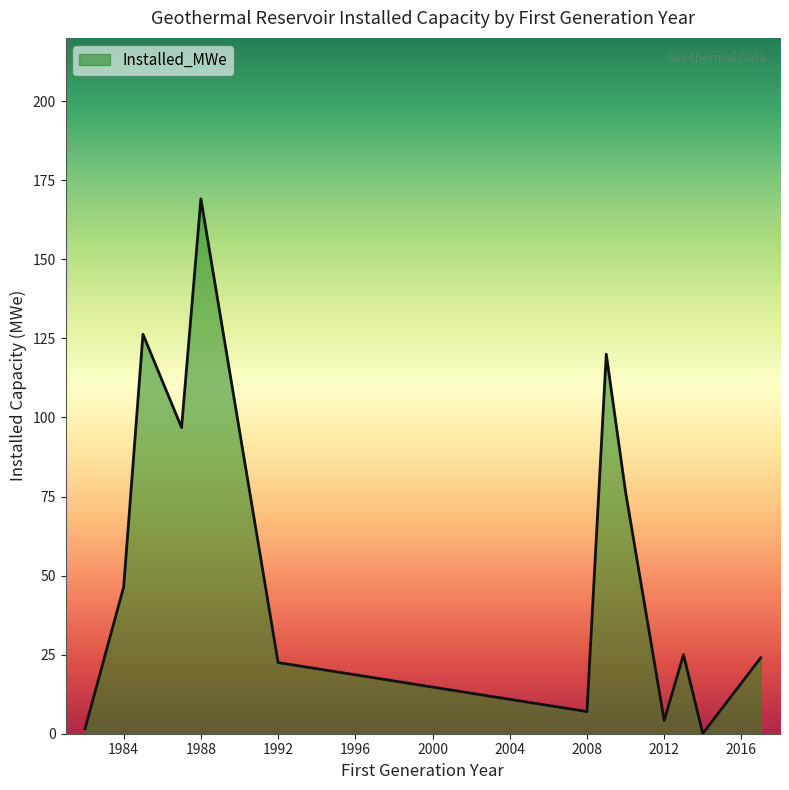

What is the greatest value displayed?

169.1